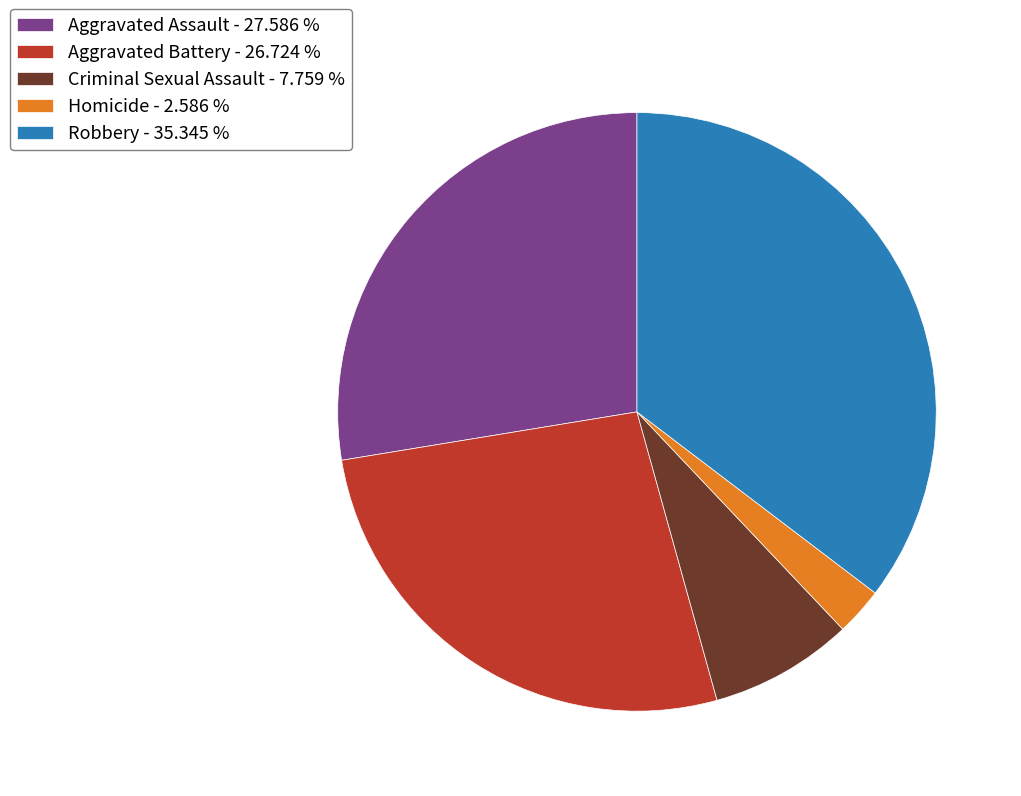

The Robbery slice represents 21% of the pie. True or false?

False